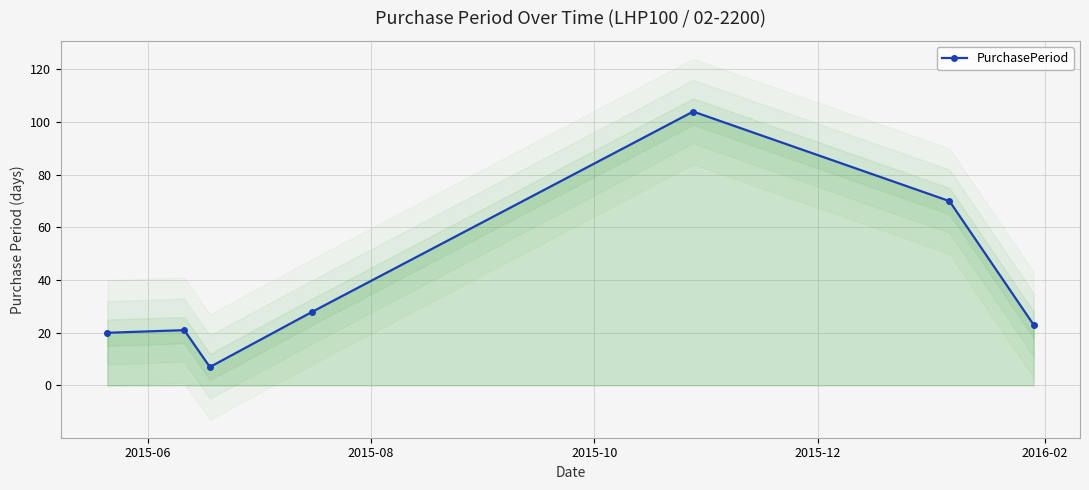

How many values are below 23?

3